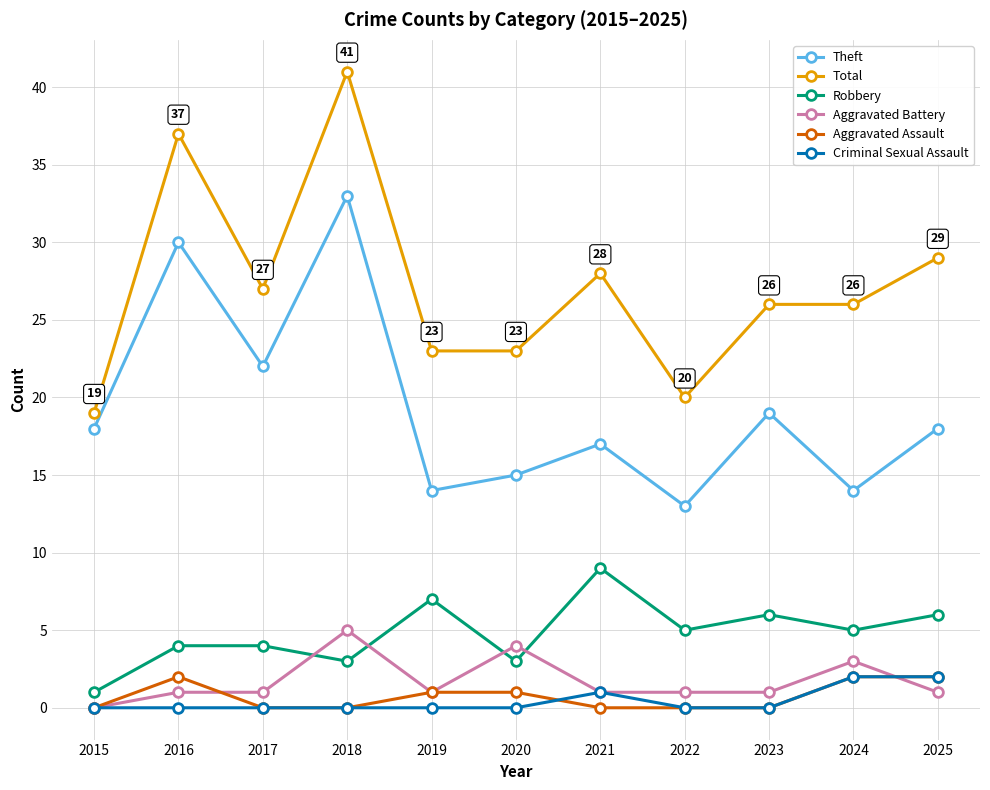

The value of Aggravated Assault at 2023 is 0. True or false?

True